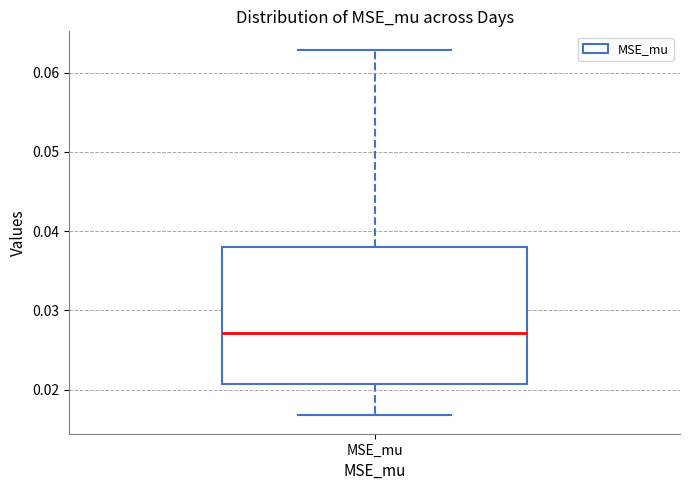

Read this box plot against the y-axis: the position of the median line, the range covered by the box, and the ends of both whiskers. The values are not printed on the chart, so give them approximately, as read against the axis.

median 0.027, box 0.021 to 0.038, whiskers 0.017 to 0.063